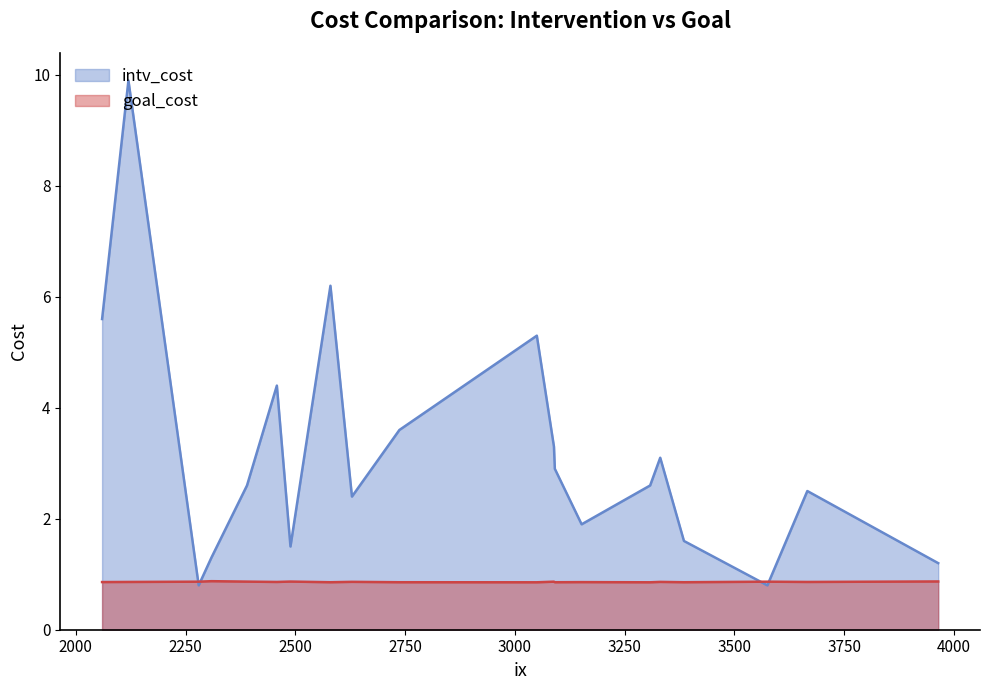

Where is the first local minimum for intv_cost?

2280